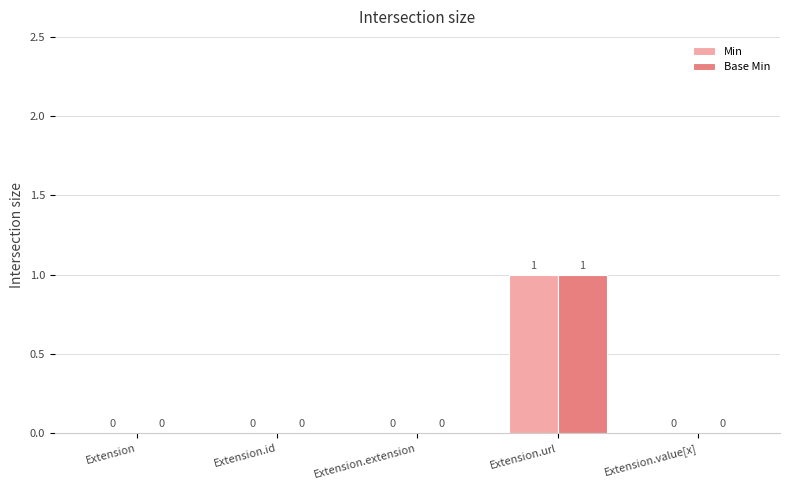

The value of Min at Extension.extension is 1. True or false?

False